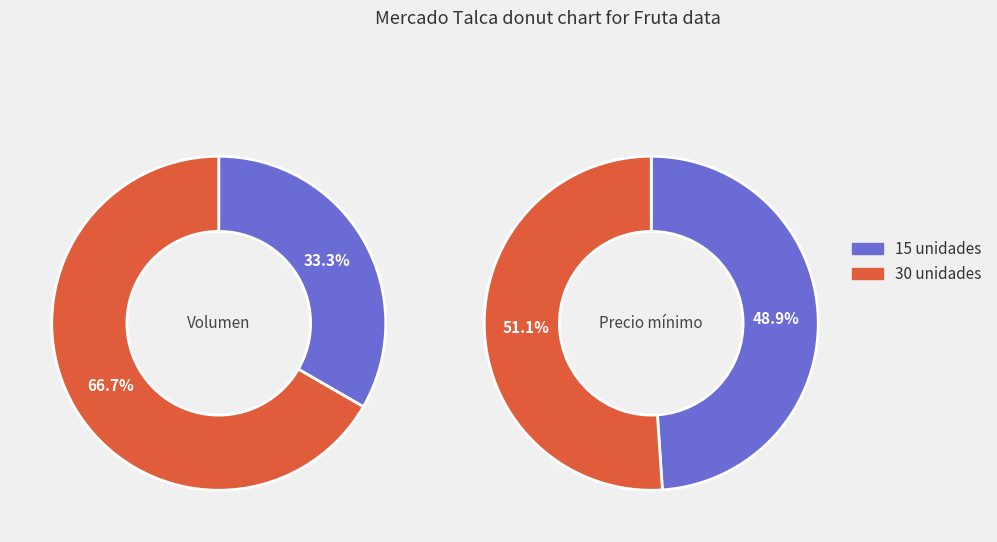

Count the number of slices in the pie.

2